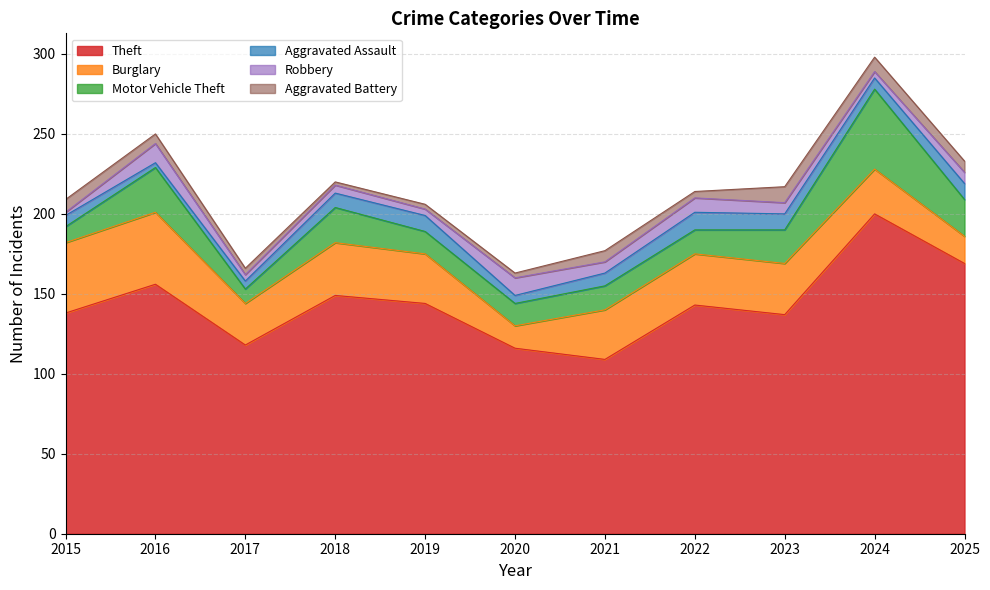

Which series has the largest total across all categories?

Theft